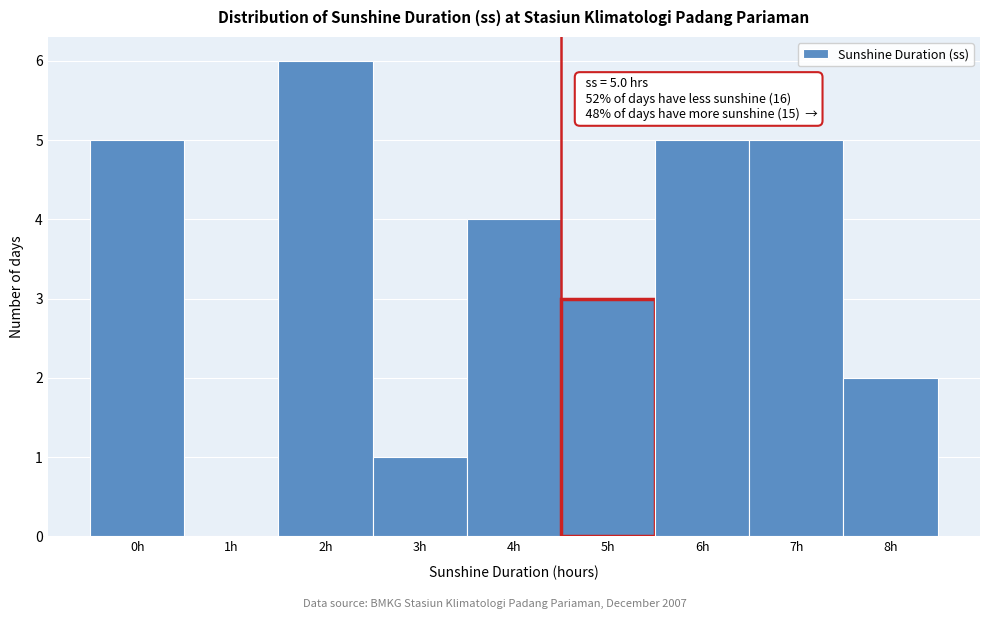

Reading right to left, transcribe all the data shown in this chart.

8h=2	7h=5	6h=5	5h=3	4h=4	3h=1	2h=6	1h=0	0h=5